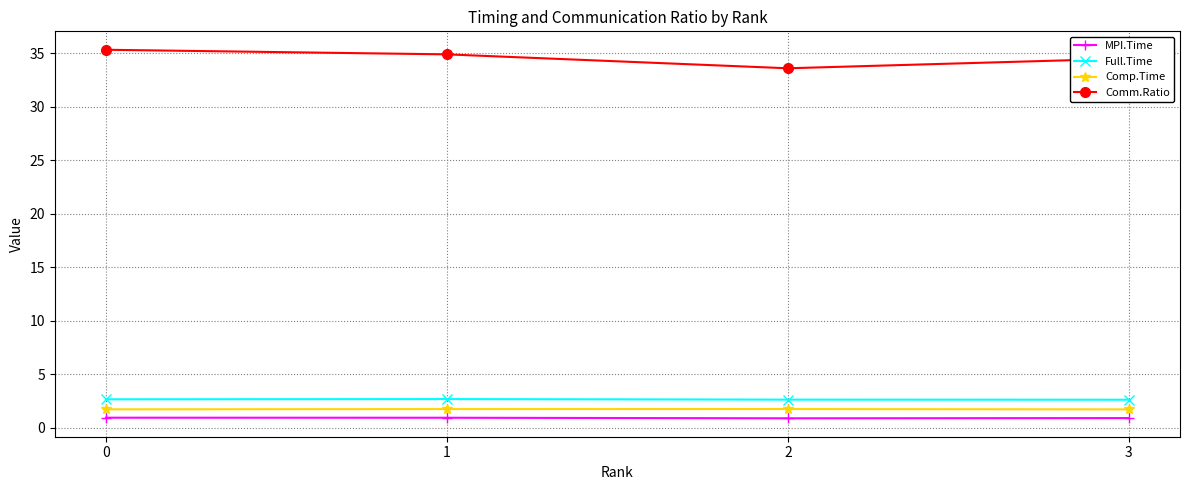

What is the value of the MPI.Time point at the 4th from the left?

0.9